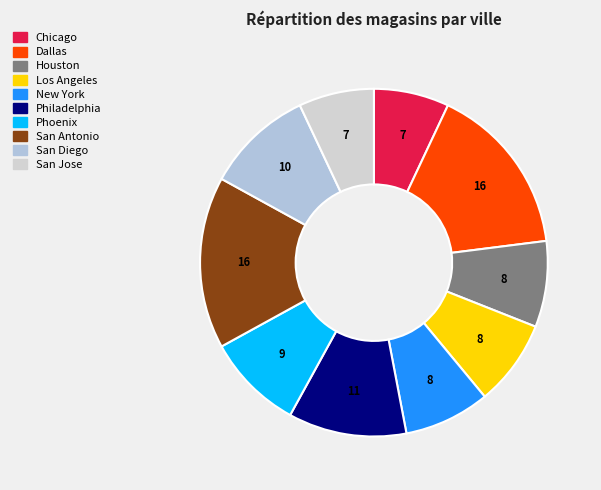

How much of the chart is everything except Phoenix?

91.0%